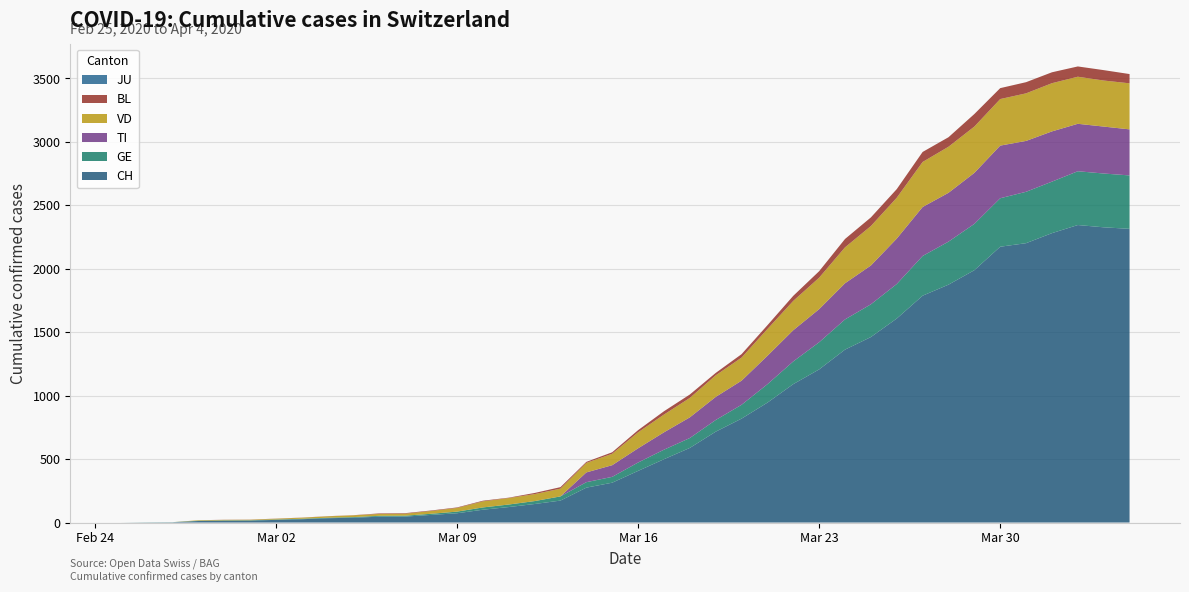

Reading right to left, list all the values displayed in this chart.

CH: 2315	2327	2345	2281	2202	2174	1989	1875	1788	1608	1462	1363	1207	1091	945	819	716	588	499	407	314	275	173	146	122	101	73	60	47	46	38	34	26	21	15	14	12	2	1	0
GE: 421	424	424	406	405	382	365	339	313	272	258	238	214	179	145	109	92	78	75	66	46	43	33	23	20	18	13	9	7	7	5	4	4	3	3	3	2	1	1	0
TI: 363	370	374	396	401	415	402	385	386	358	306	285	261	246	224	190	182	163	137	112	92	77	0	0	0	0	0	0	0	0	0	0	0	0	0	0	0	0	0	0
VD: 363	363	371	380	375	367	365	363	355	322	311	283	248	231	211	182	170	153	140	126	90	75	61	55	51	48	29	22	16	15	14	11	8	6	4	4	4	0	0	0
BL: 73	82	81	86	88	86	99	75	79	68	68	66	51	40	30	27	19	27	26	17	12	8	12	9	3	5	4	4	4	4	1	1	1	1	1	1	0	0	0	0
JU: 0	0	0	0	0	0	0	0	0	0	0	0	0	0	0	0	0	0	0	0	0	0	0	0	0	0	0	0	0	0	0	0	0	0	0	0	0	0	0	0